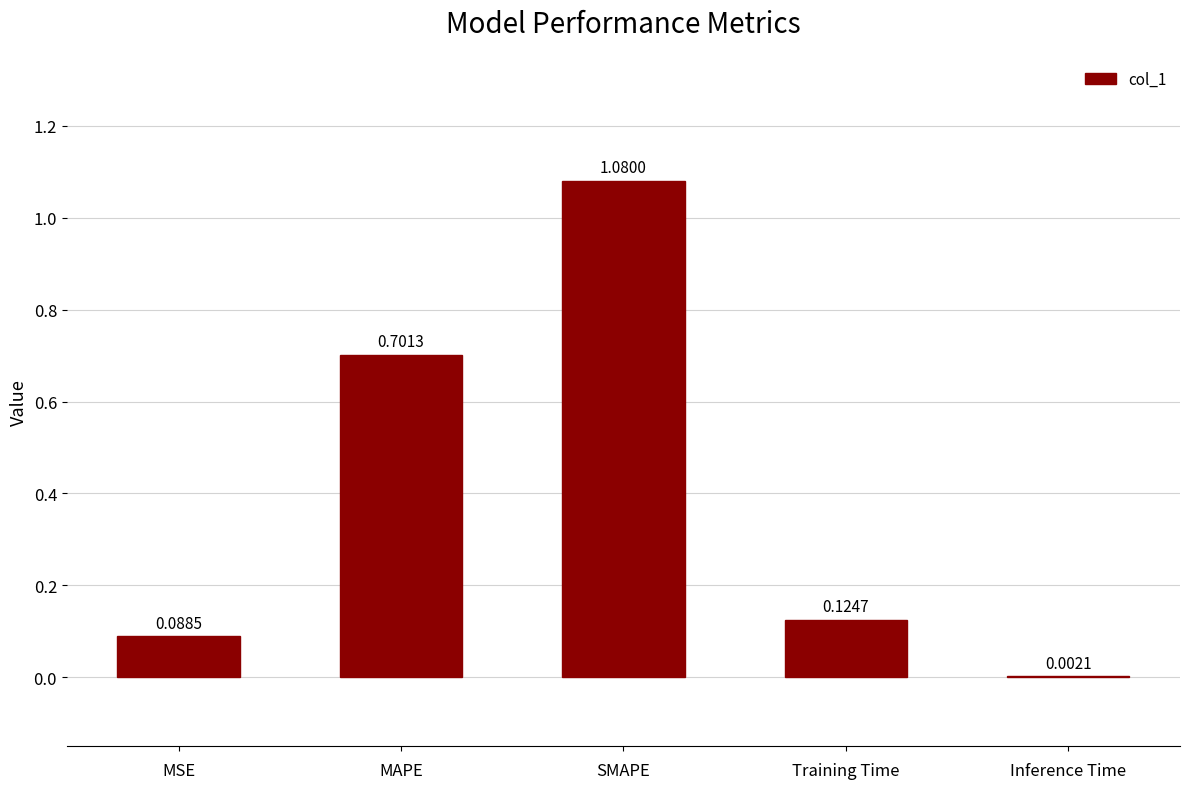

Which category has the highest value across all series?

SMAPE